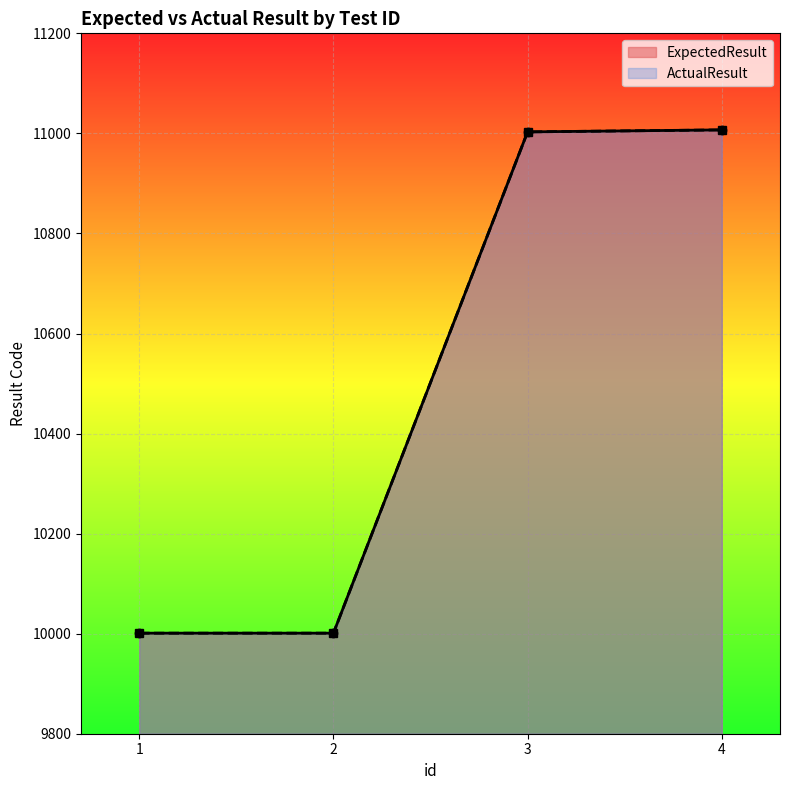

True or false: ActualResult and ExpectedResult intersect in this chart.

False